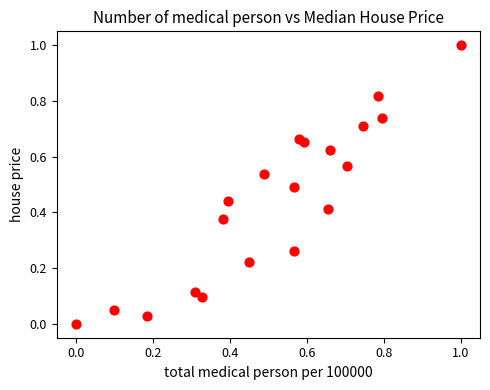

What is the range of Y values (max minus min)?

1.0